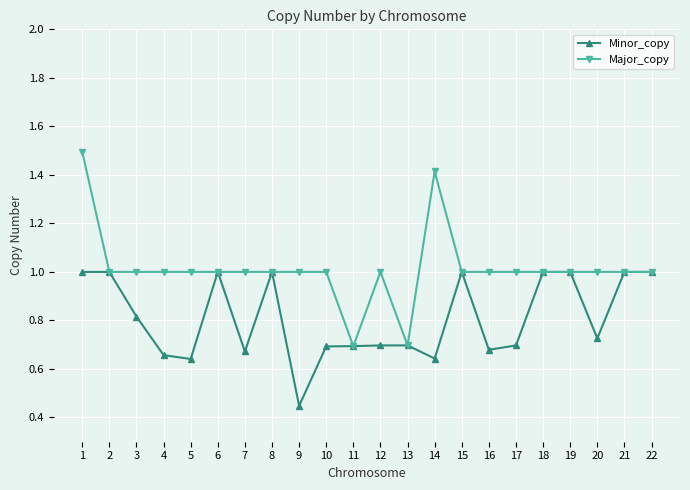

At how many categories does at least one series exceed 0?

22